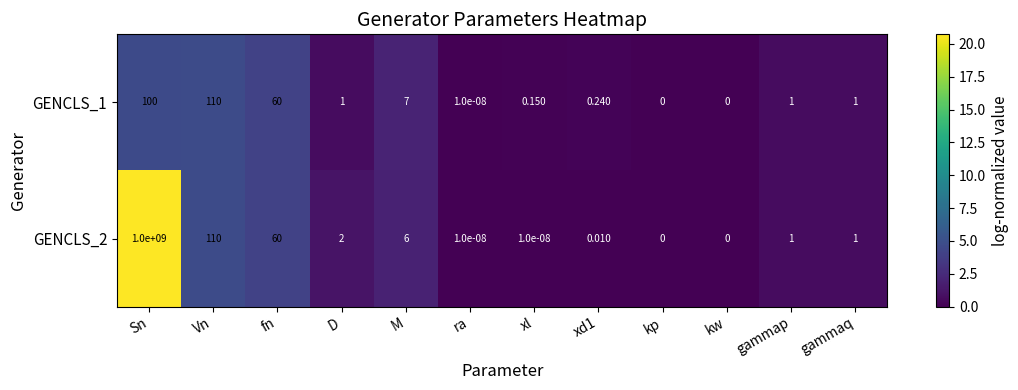

At which category is the sum across all series the highest?

Sn